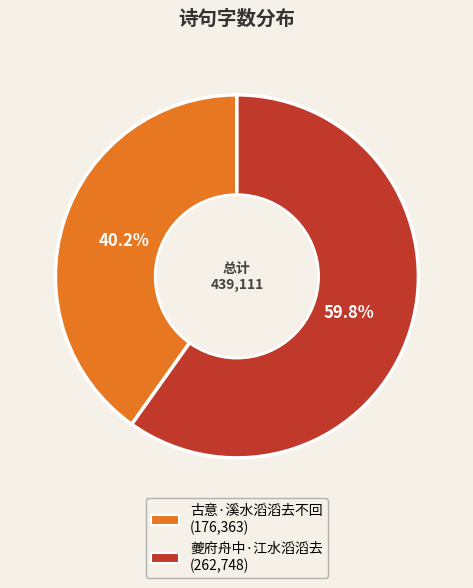

True or false: 古意·溪水滔滔去不回 accounts for 40% of the total.

True